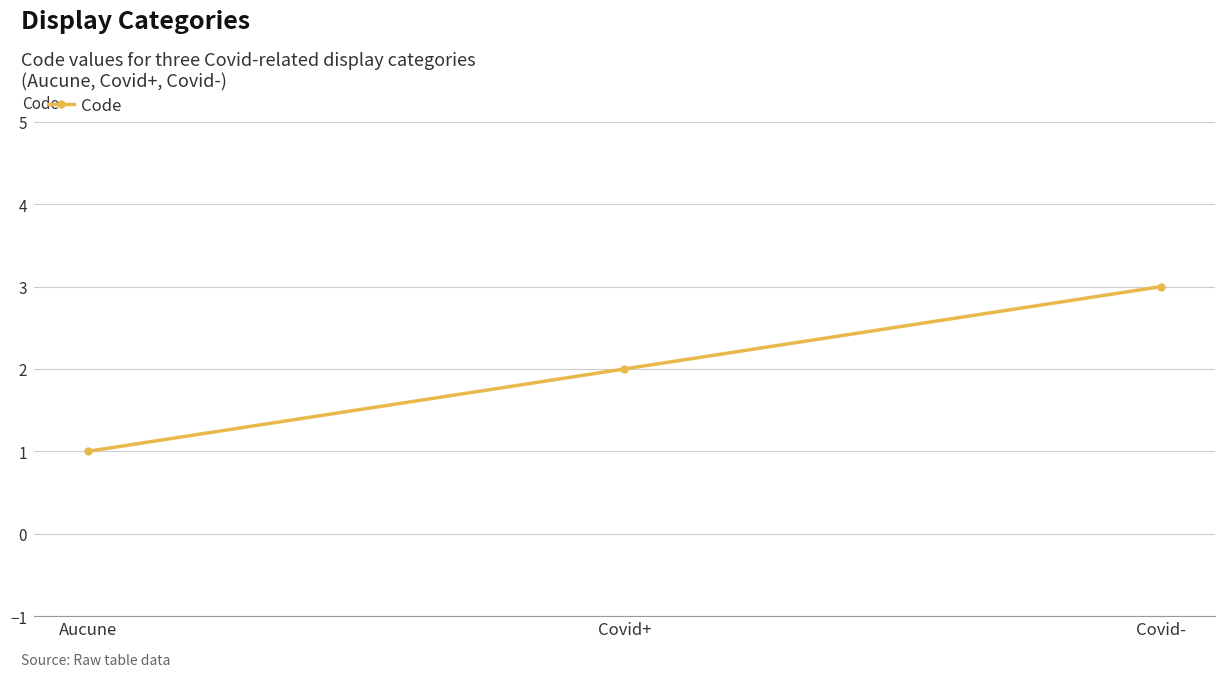

Approximately how many times larger is the value at Aucune compared to Covid+?

0.5